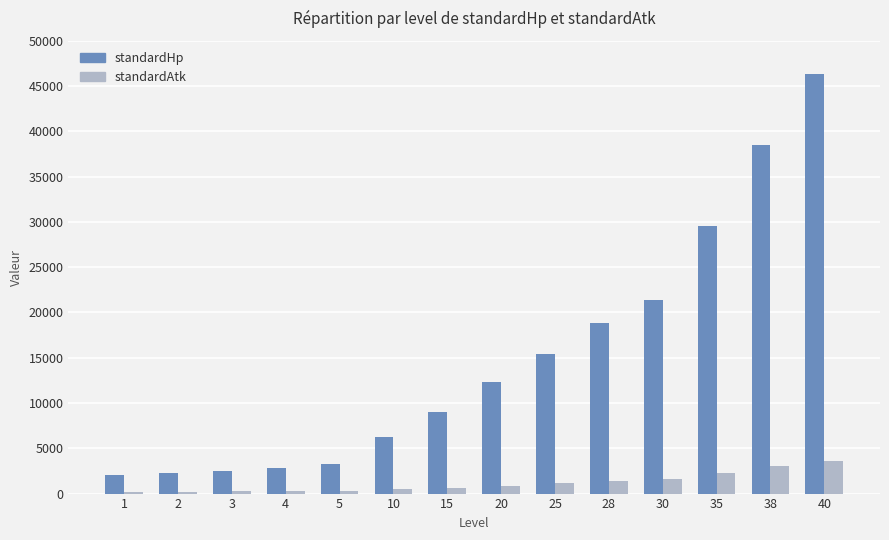

At which category is the sum across all series the highest?

40